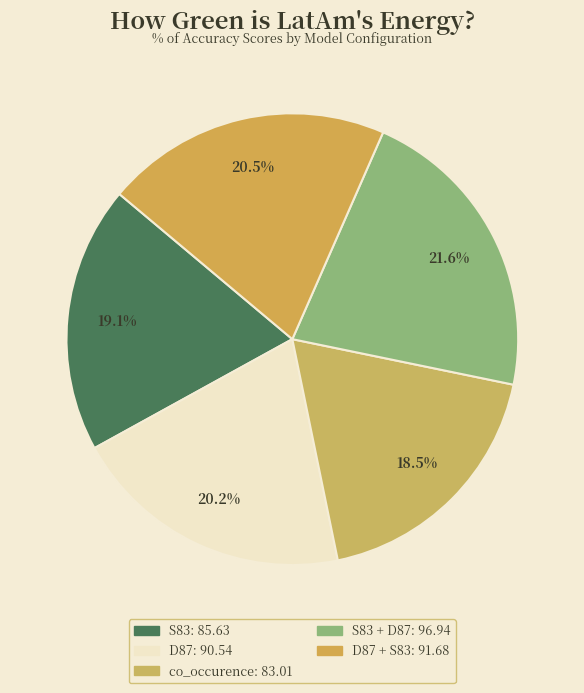

How many segments does this pie chart have?

5